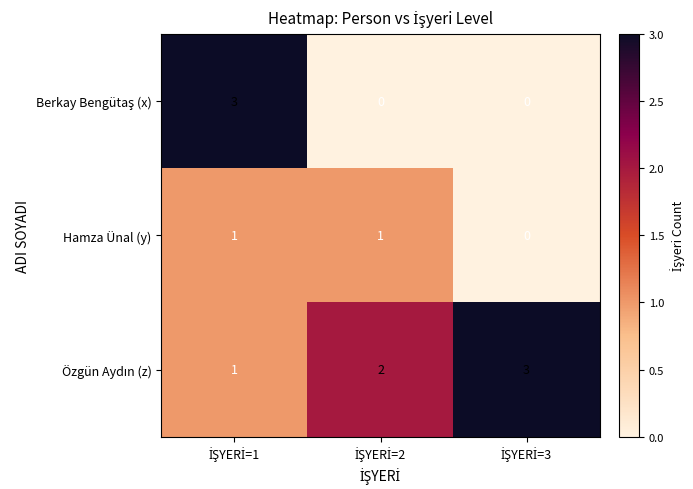

At how many categories does at least one series exceed 0?

3